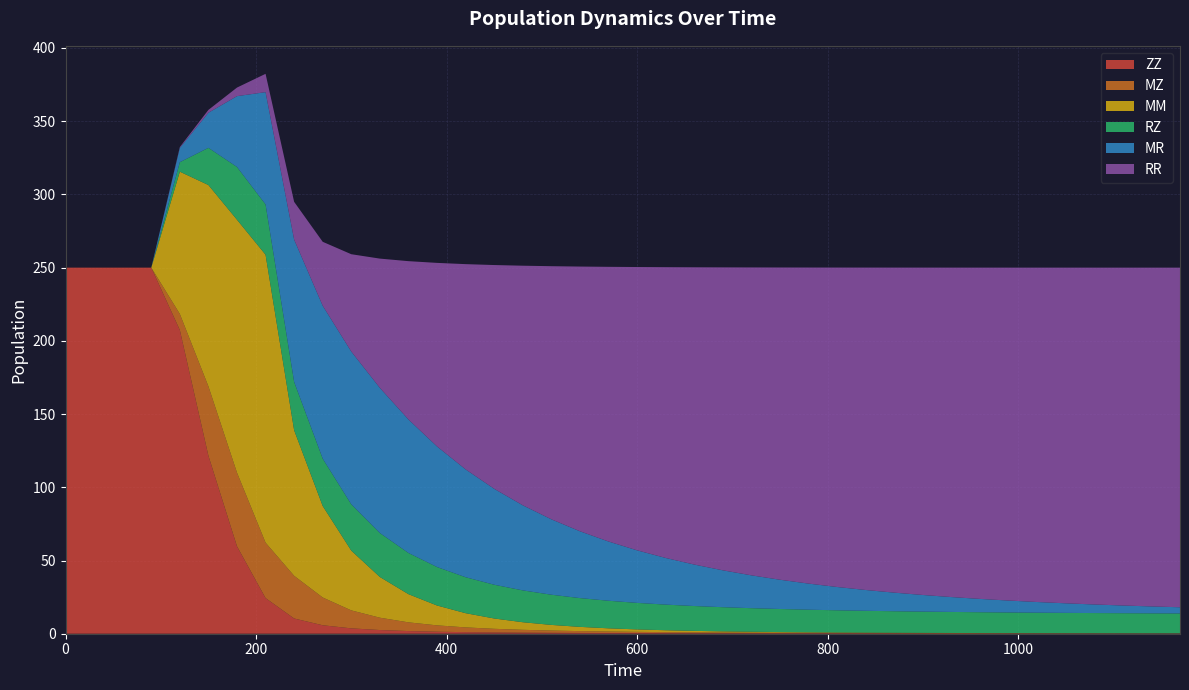

Reading left to right, extract all data points from this chart.

ZZ: 250.0	250.0	250.0	250.0	207.4	121.6	59.7	24.3	10.4	5.8	3.7	2.5	1.8	1.4	1.1	0.9	0.7	0.6	0.5	0.5	0.4	0.4	0.4	0.3	0.3	0.3	0.3	0.3	0.3	0.2	0.2	0.2	0.2	0.2	0.2	0.2	0.2	0.2	0.2	0.2
MZ: 0.0	0.0	0.0	0.0	11.0	47.4	50.3	37.9	29.1	19.0	12.3	8.4	6.0	4.3	3.3	2.5	1.9	1.6	1.3	1.0	0.8	0.7	0.6	0.5	0.4	0.4	0.3	0.3	0.2	0.2	0.2	0.2	0.1	0.1	0.1	0.1	0.1	0.1	0.1	0.1
MM: 0.0	0.0	0.0	0.0	97.2	137.5	172.7	196.6	99.4	62.5	40.8	27.8	19.2	13.6	9.7	7.1	5.2	3.9	2.9	2.2	1.7	1.3	1.0	0.8	0.6	0.5	0.4	0.3	0.2	0.2	0.1	0.1	0.1	0.1	0.1	0.0	0.0	0.0	0.0	0.0
RZ: 0.0	0.0	0.0	0.0	6.5	25.4	36.0	34.3	33.0	32.3	31.6	30.0	28.1	26.3	24.6	23.0	21.7	20.6	19.7	18.8	18.1	17.5	17.0	16.5	16.1	15.7	15.4	15.2	14.9	14.7	14.5	14.4	14.2	14.1	14.0	13.9	13.8	13.7	13.6	13.6
MR: 0.0	0.0	0.0	0.0	9.8	24.0	48.4	76.7	97.2	104.4	104.3	99.1	91.2	82.4	73.7	65.5	58.1	51.5	45.6	40.5	35.9	31.9	28.3	25.2	22.4	20.0	17.8	15.9	14.2	12.7	11.4	10.2	9.1	8.1	7.3	6.5	5.9	5.3	4.7	4.2
RR: 0.0	0.0	0.0	0.0	0.5	1.9	5.9	12.5	25.8	43.7	66.5	88.3	108.1	125.3	140.1	152.8	163.6	172.8	180.8	187.6	193.5	198.6	203.0	206.9	210.3	213.2	215.8	218.1	220.2	222.0	223.6	225.0	226.2	227.4	228.3	229.2	230.0	230.7	231.4	231.9